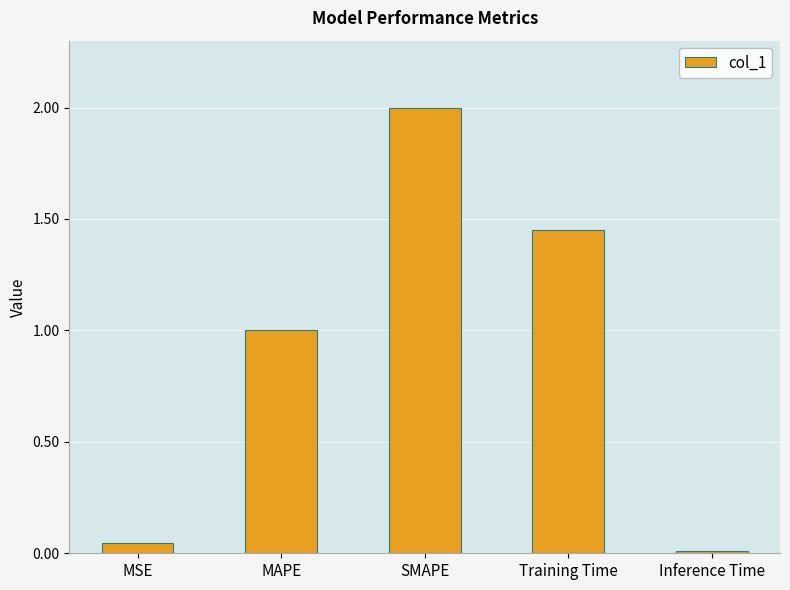

What value does the data have at SMAPE?

2.0